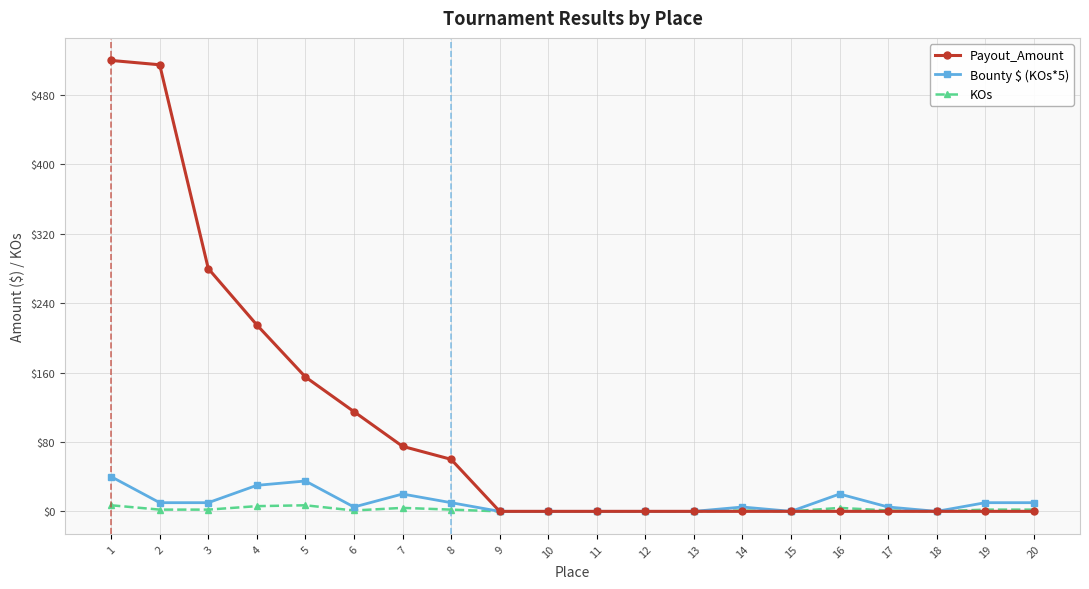

Rank the series by their maximum value, from lowest to highest.

KOs, Bounty $ (KOs*5), Payout_Amount